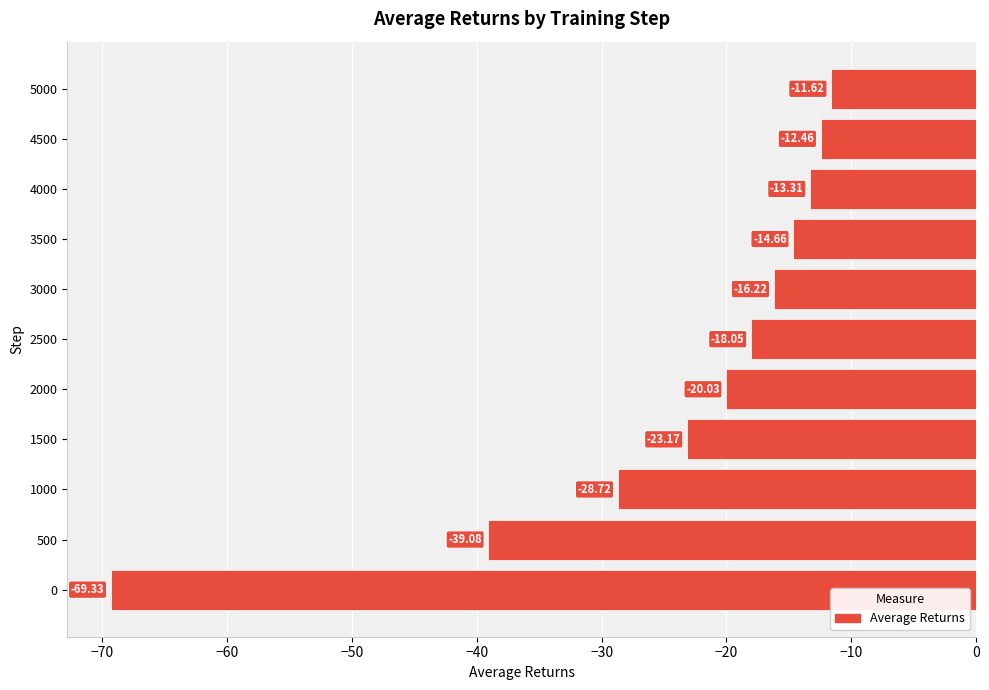

Between 3500 and 2500, which is larger?

3500